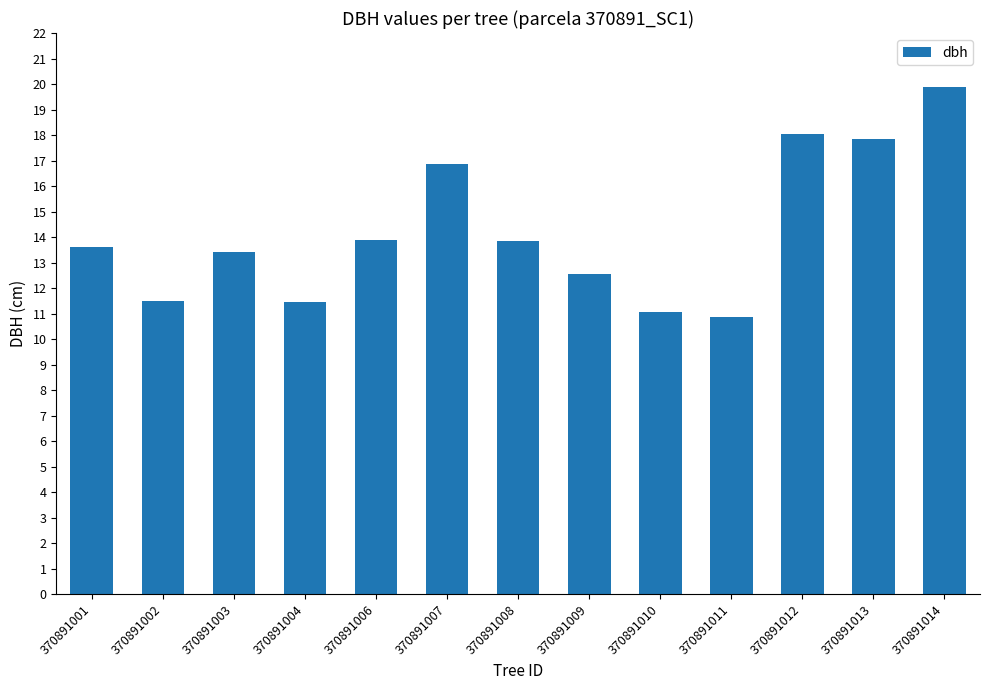

What is the ratio of the value at 370891006 to the value at 370891014?

0.7